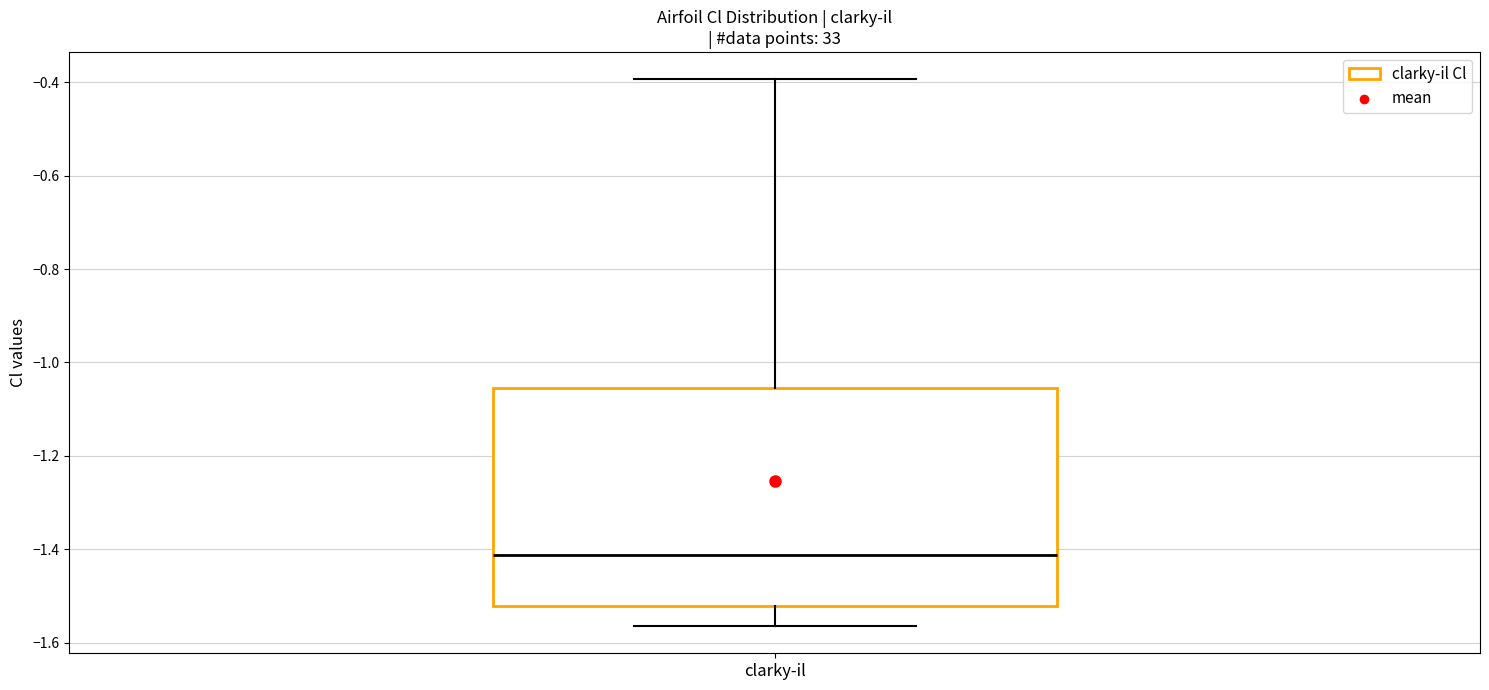

Read this box plot against the y-axis: the position of the median line, the range covered by the box, and the ends of both whiskers. The values are not printed on the chart, so give them approximately, as read against the axis.

median -1.42, box -1.52 to -1.06, whiskers -1.56 to -0.40